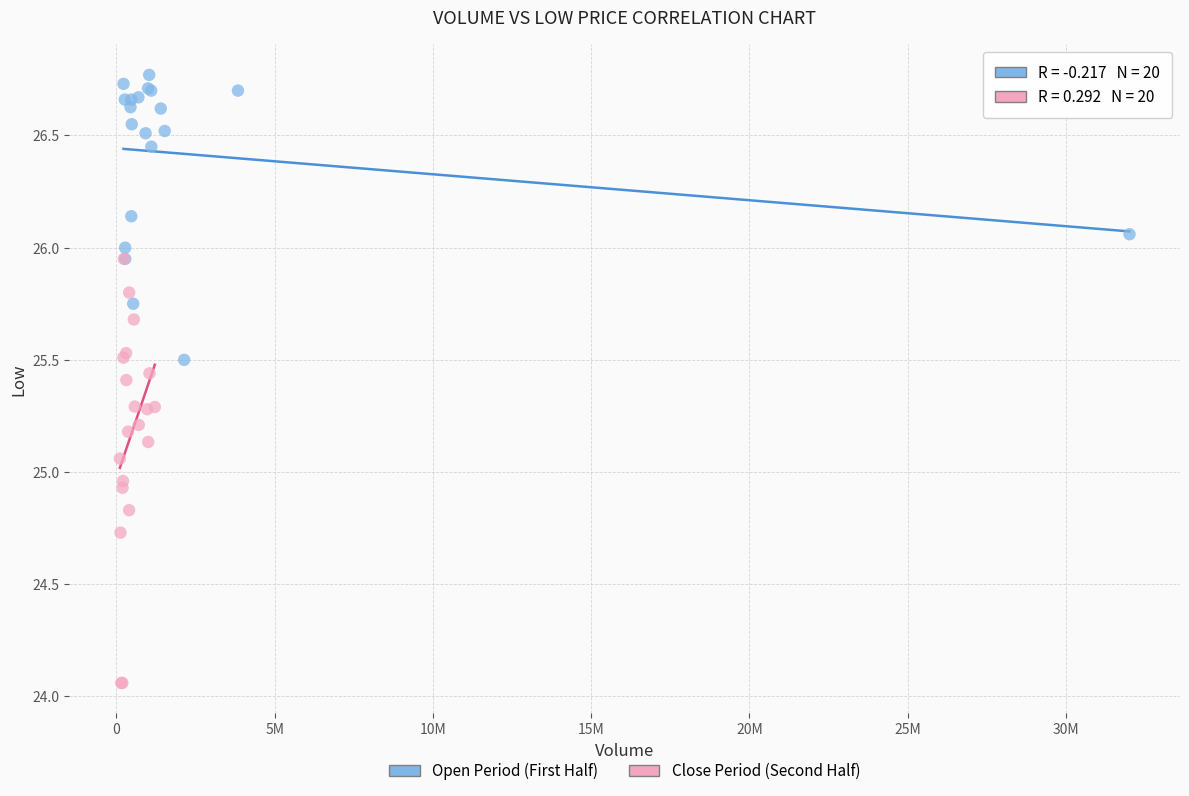

Which series contains the highest Y value?

Open Period (First Half)